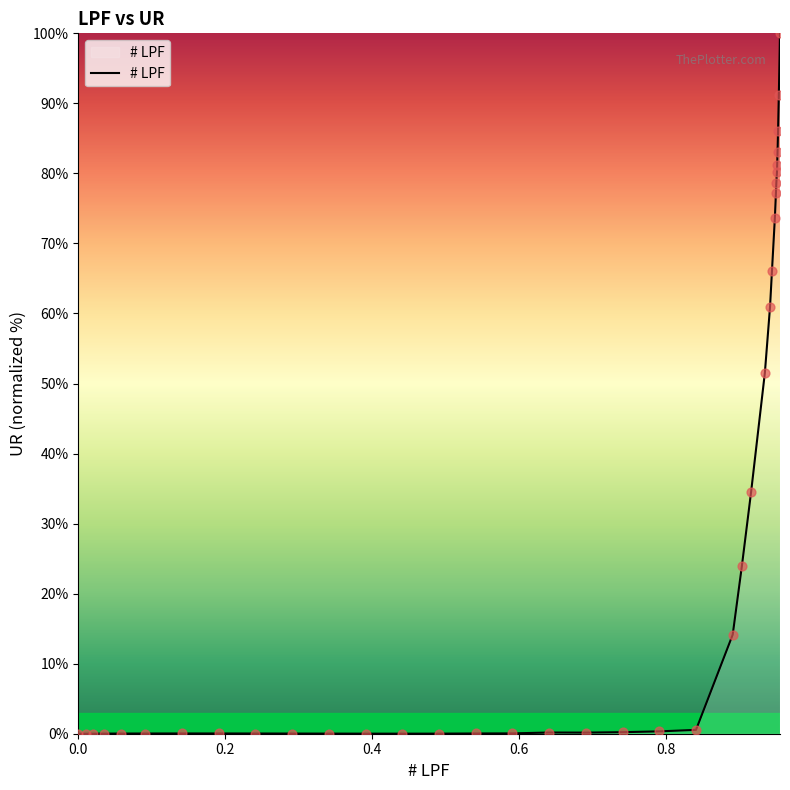

What is the difference between the maximum and minimum values?

100.0